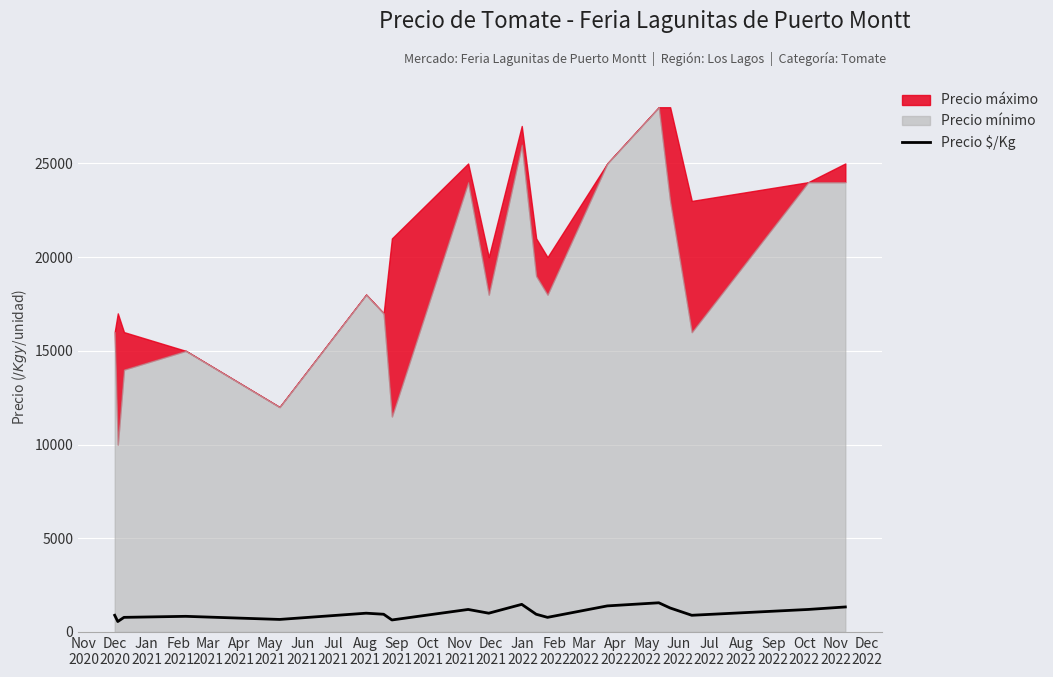

True or false: the data shows 540 at May
2021.

False